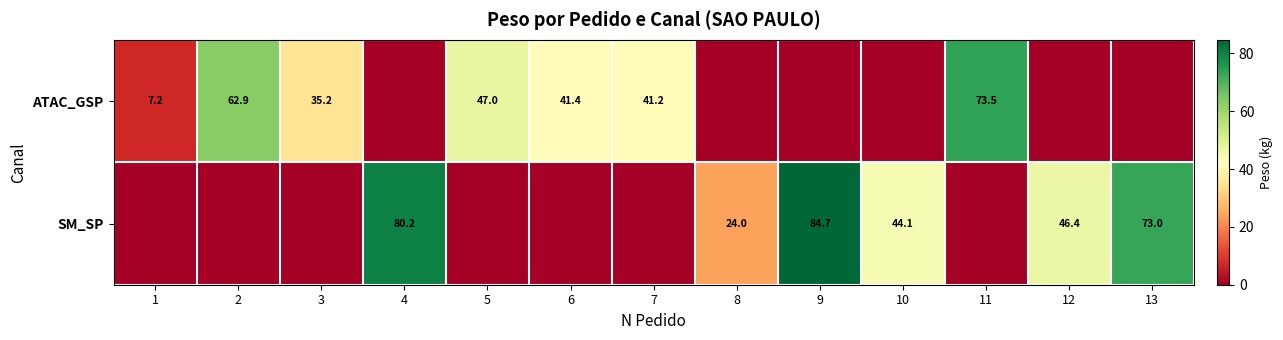

Is it true that ATAC_GSP equals 69.9 at 5?

False